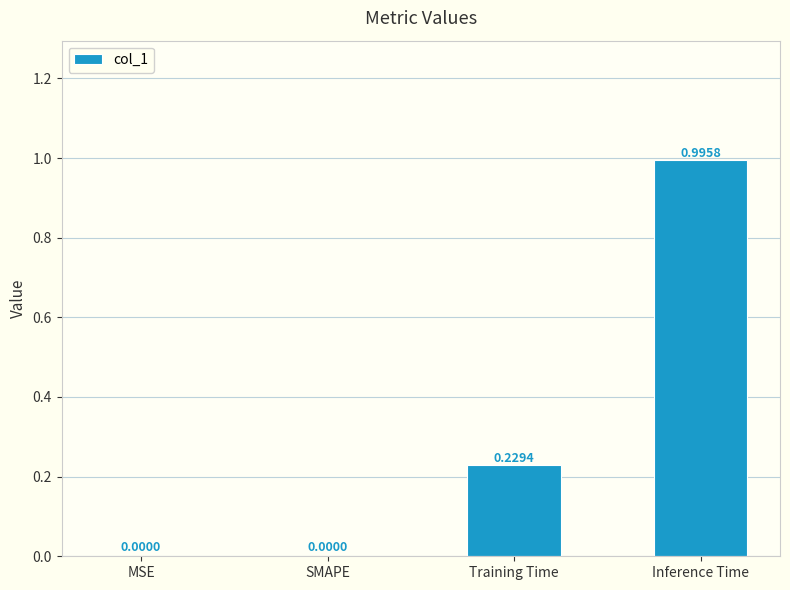

How many values are above zero?

2